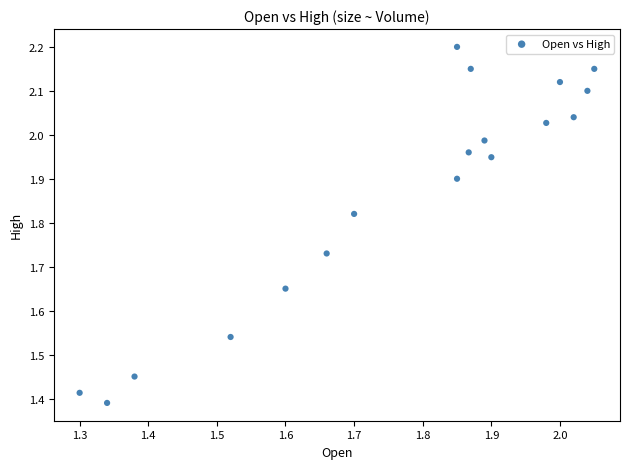

What is the range of X values (max minus min)?

0.7